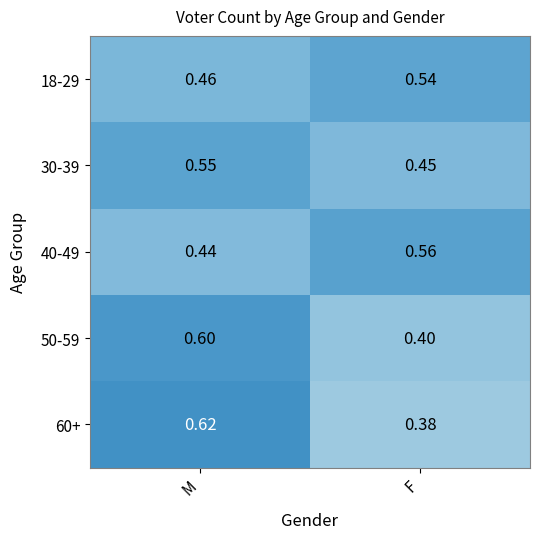

List the series in order of their peak value, lowest first.

18-29, 30-39, 40-49, 50-59, 60+